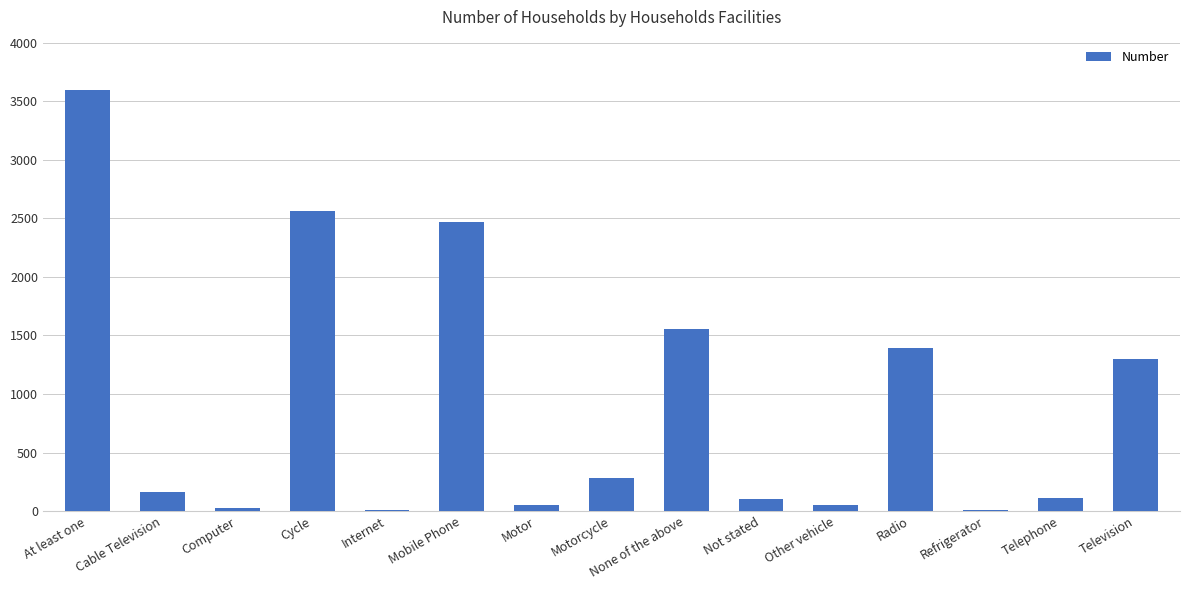

Is it true that the value at None of the above is 823?

False